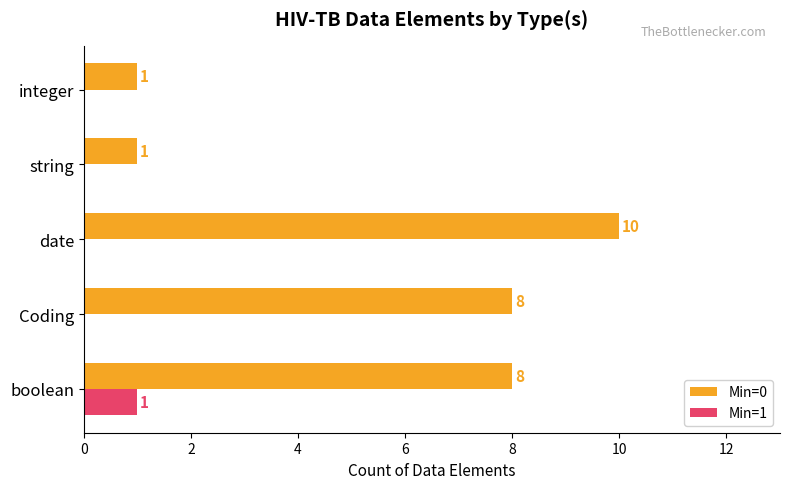

At which category is the sum across all series the highest?

date